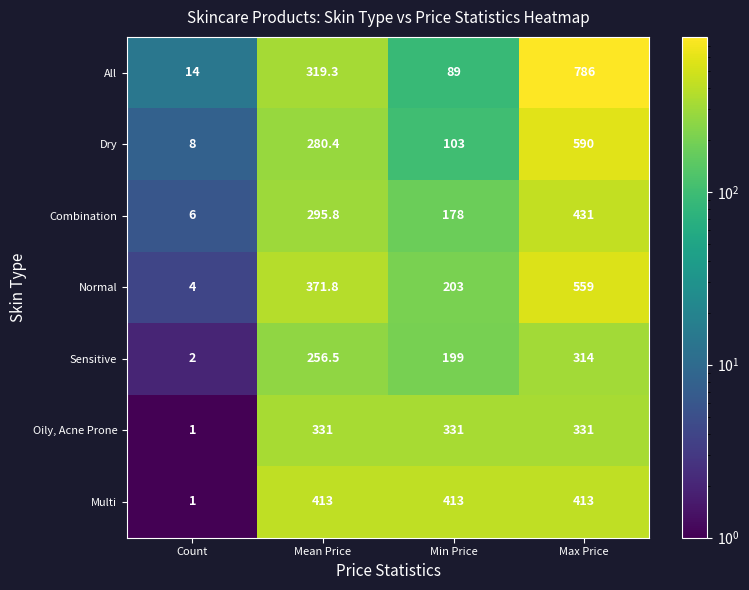

Between Min Price and Max Price, which series saw the biggest shift?

All